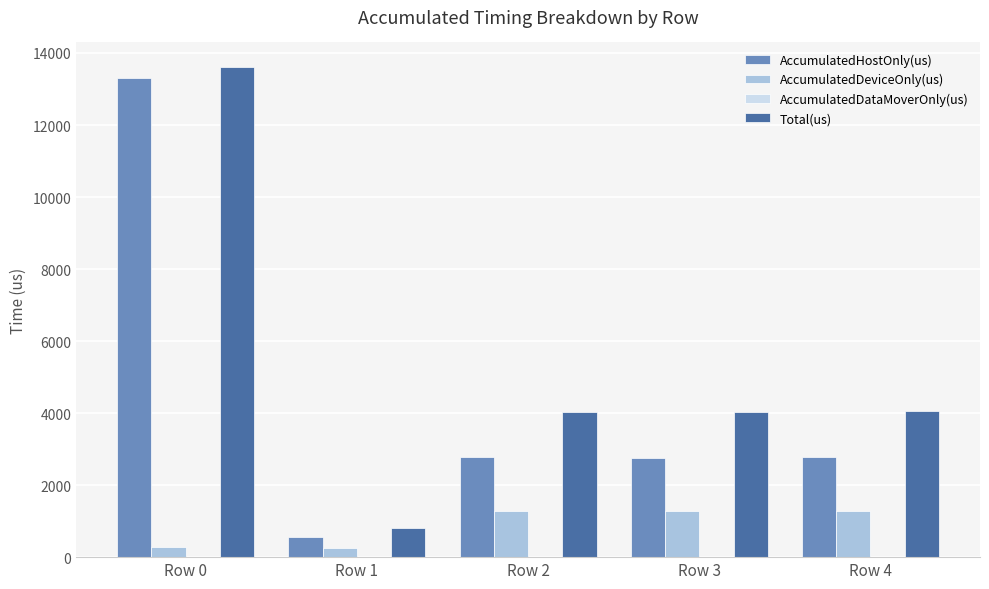

What is the average value of the Total(us) series?

5314.0